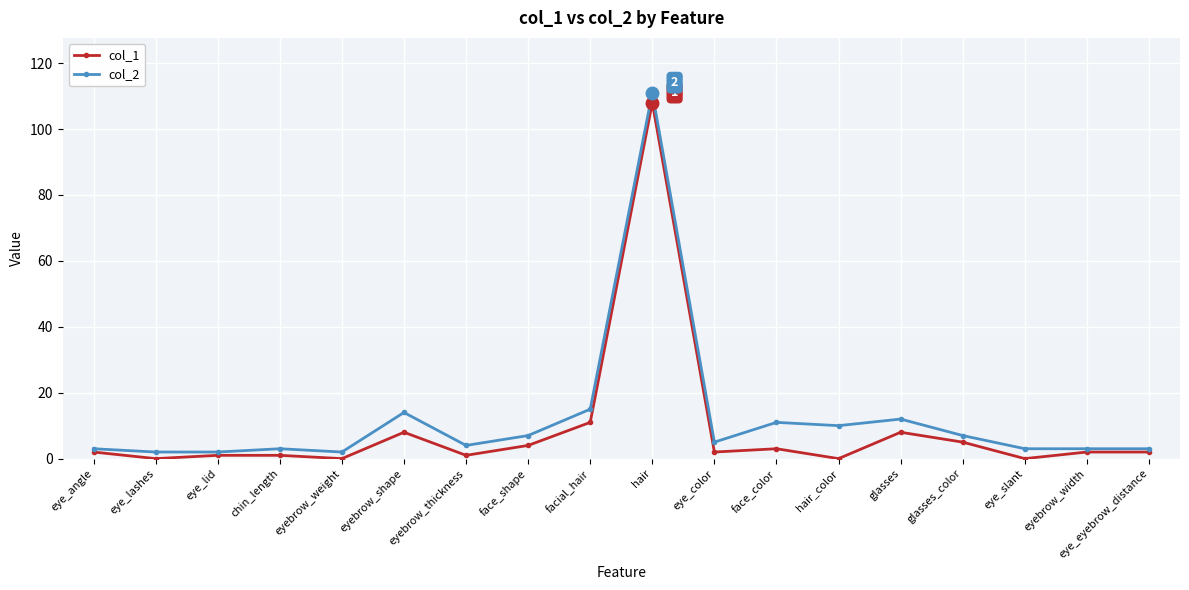

Reading left to right, list all the values displayed in this chart.

col_1: 2	0	1	1	0	8	1	4	11	108	2	3	0	8	5	0	2	2
col_2: 3	2	2	3	2	14	4	7	15	111	5	11	10	12	7	3	3	3